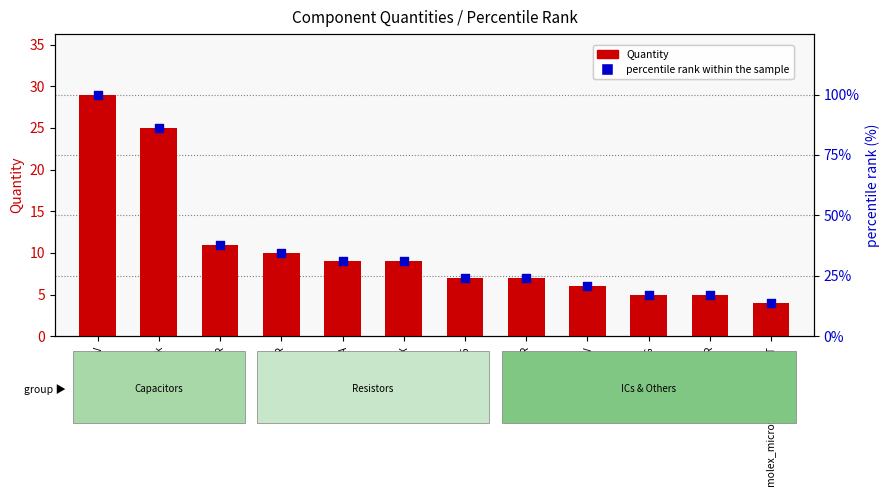

At which category is the sum across all series the highest?

100n/50V